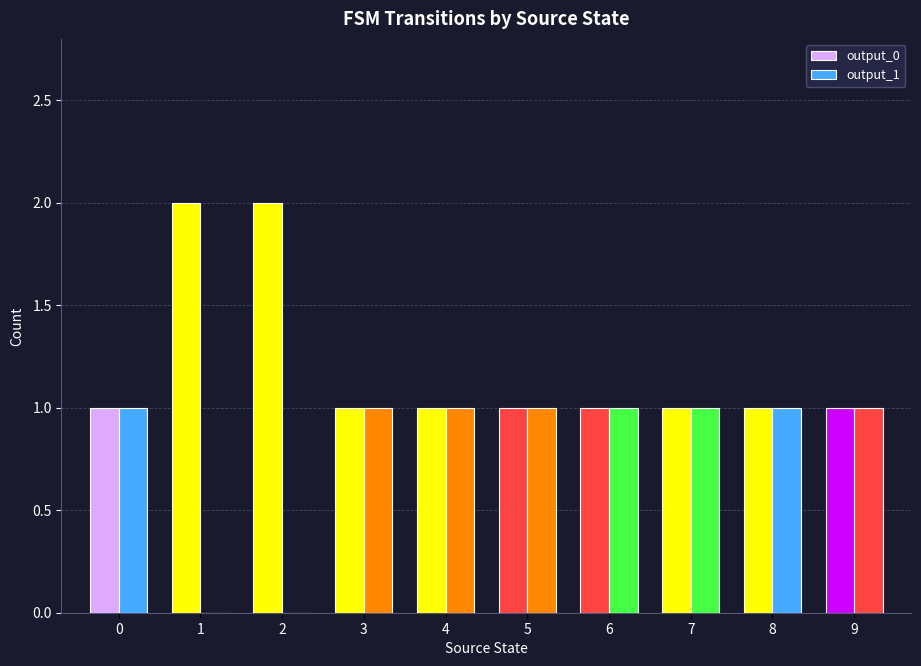

What is the maximum value for output_1?

1